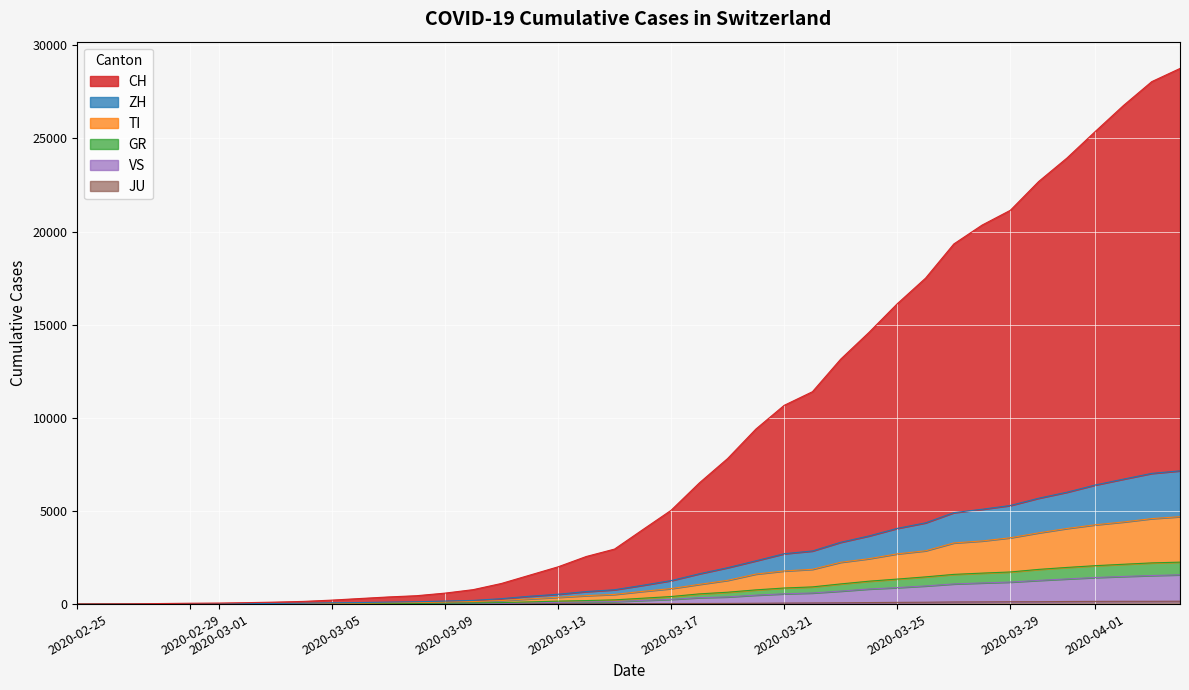

Where does the ZH series first go above 1009?

2020-03-17